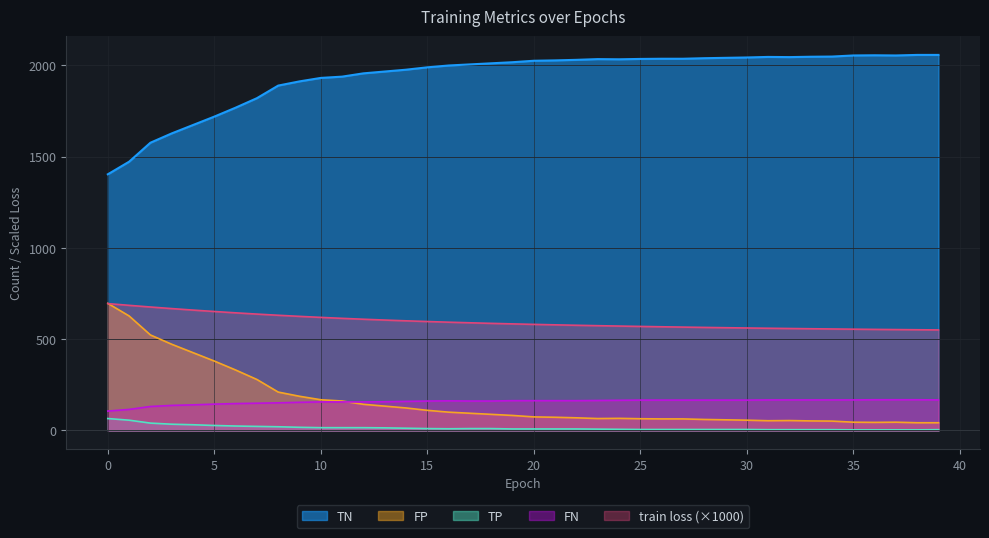

Does the chart have visible grid lines?

Yes